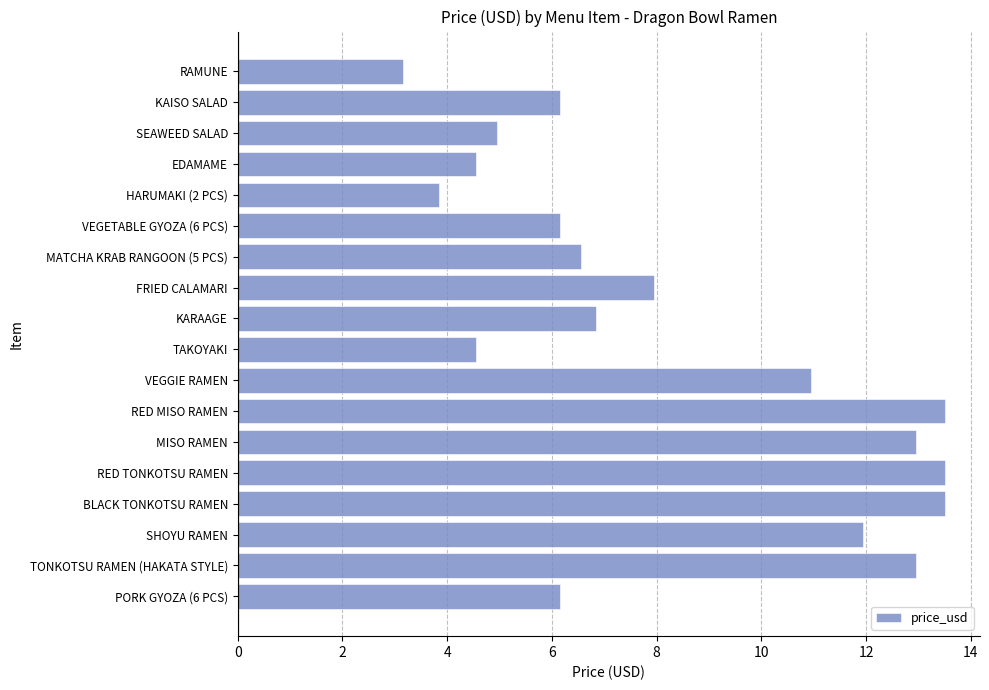

What is the change in value from FRIED CALAMARI to MATCHA KRAB RANGOON (5 PCS)?

-1.4